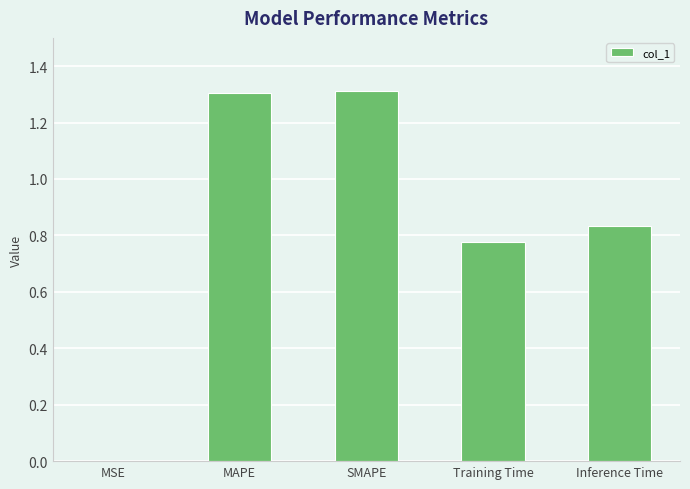

What is the sum of the values at SMAPE and Training Time?

2.1